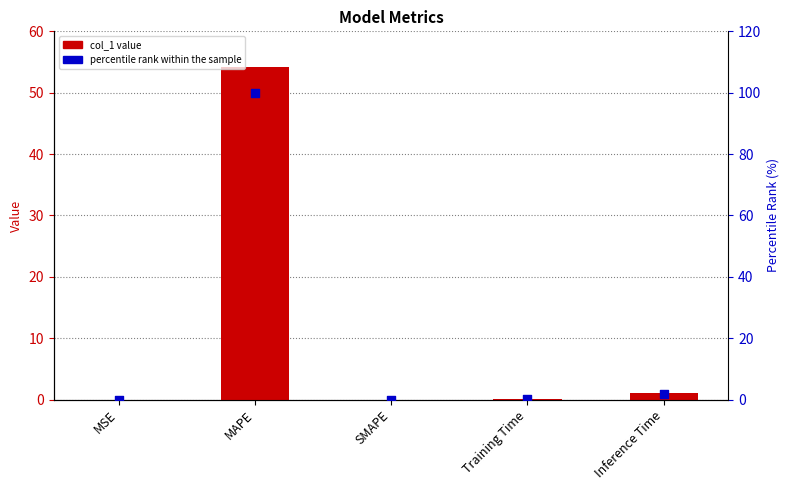

Which series has the largest total across all categories?

percentile rank within the sample